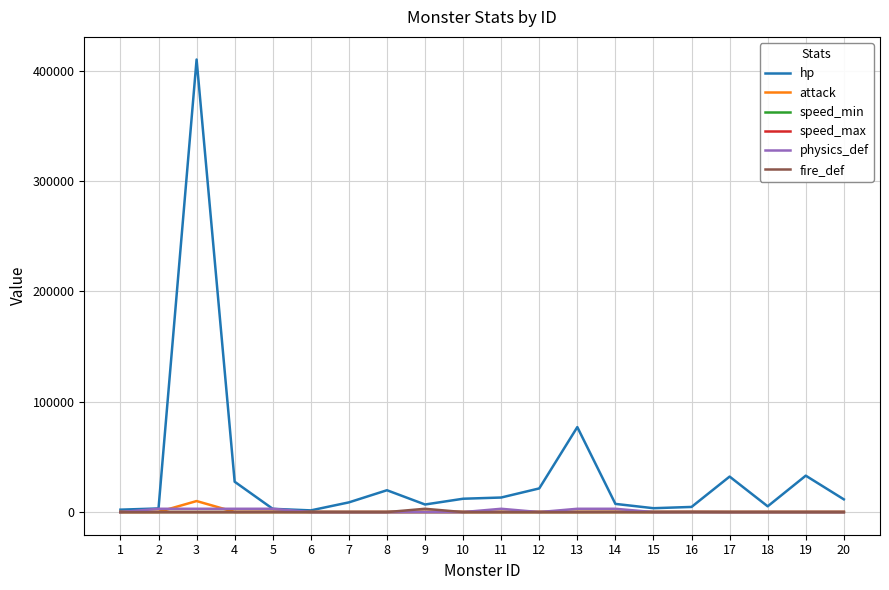

The value of fire_def at 1 is 0. True or false?

True